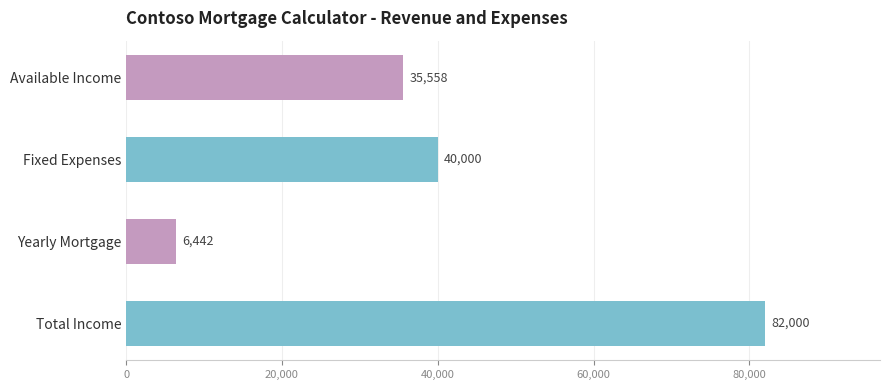

What is the minimum value shown in the chart?

6441.9